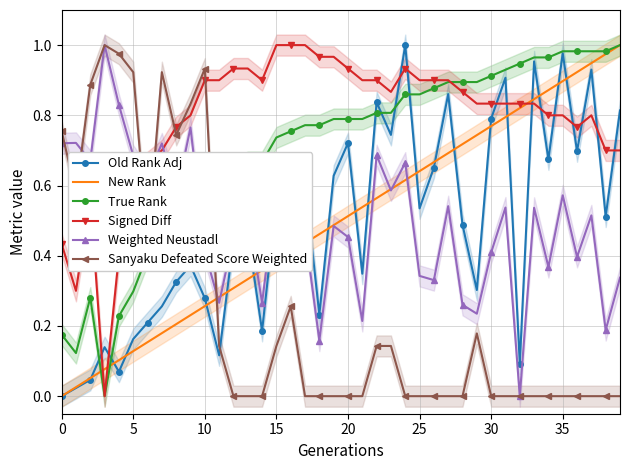

What is the difference between the highest and lowest values at 10?

0.8